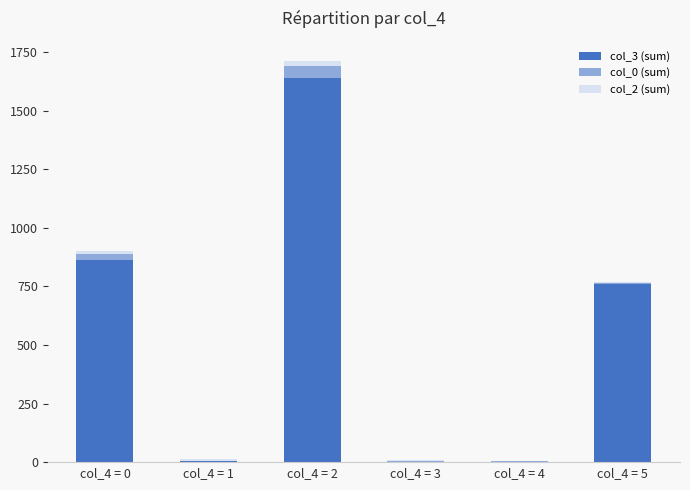

At which category is the sum across all series the highest?

col_4 = 2